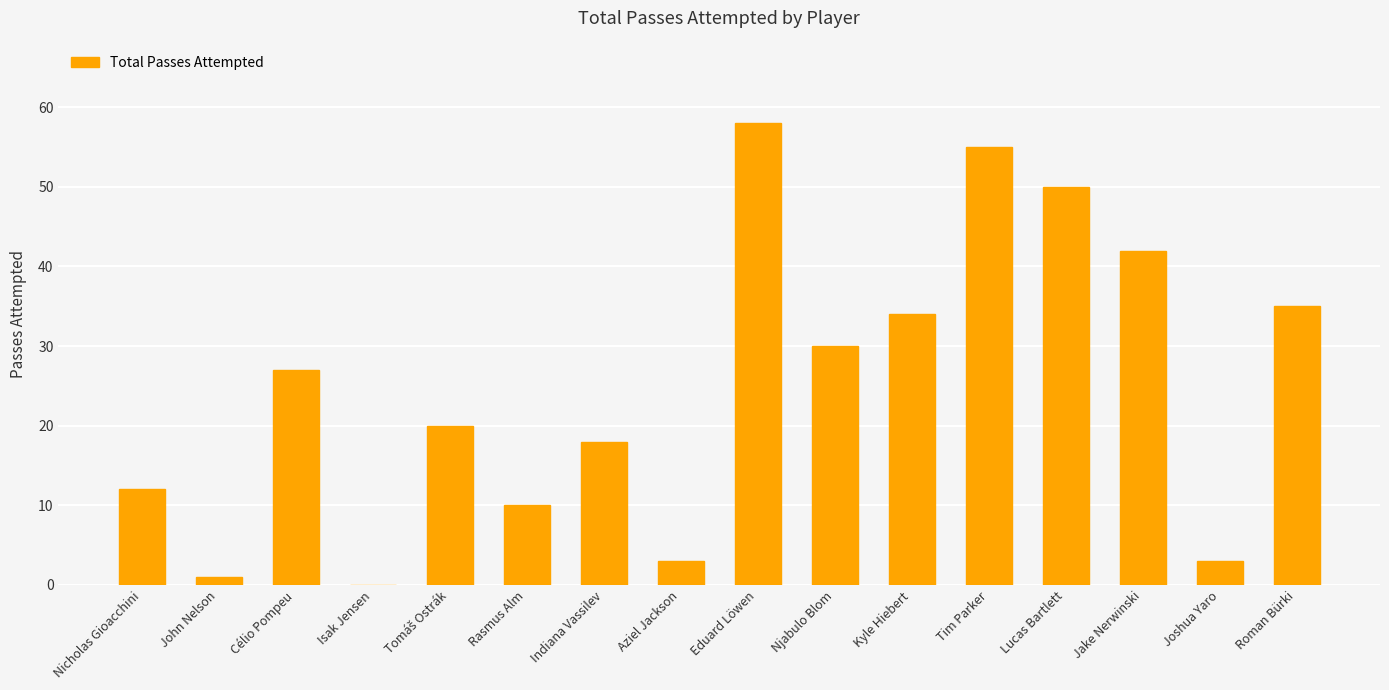

True or false: the data shows 25 at Lucas Bartlett.

False